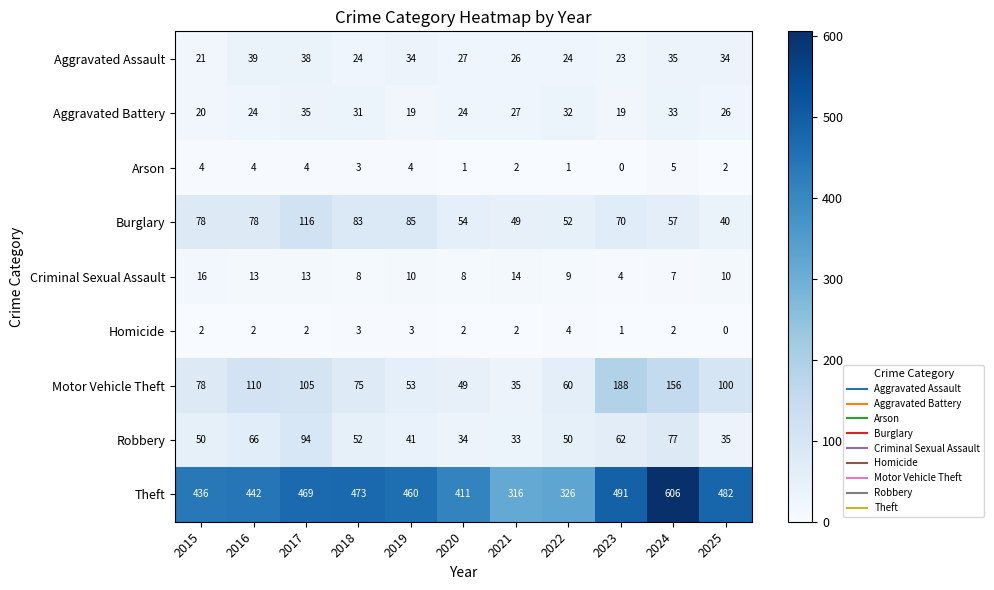

What is the total value across all series at 2020?

610